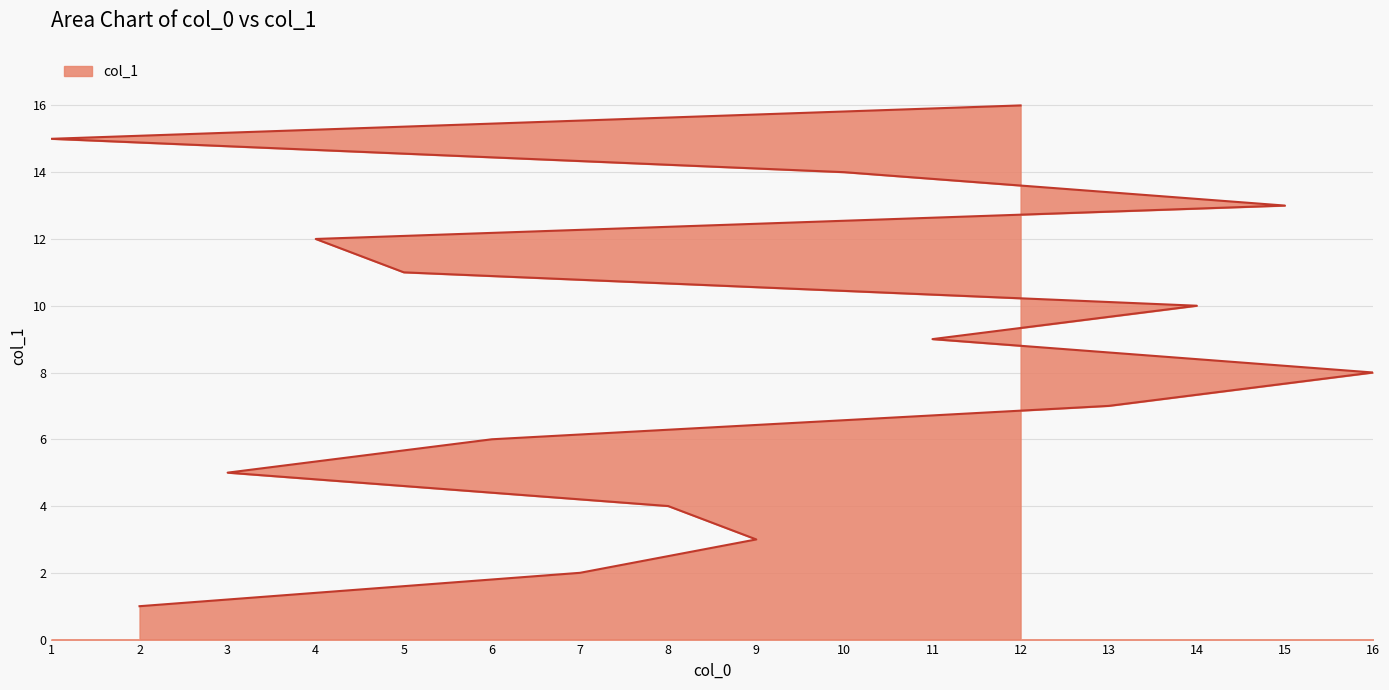

True or false: there are more than 0 points higher than both neighbors.

False